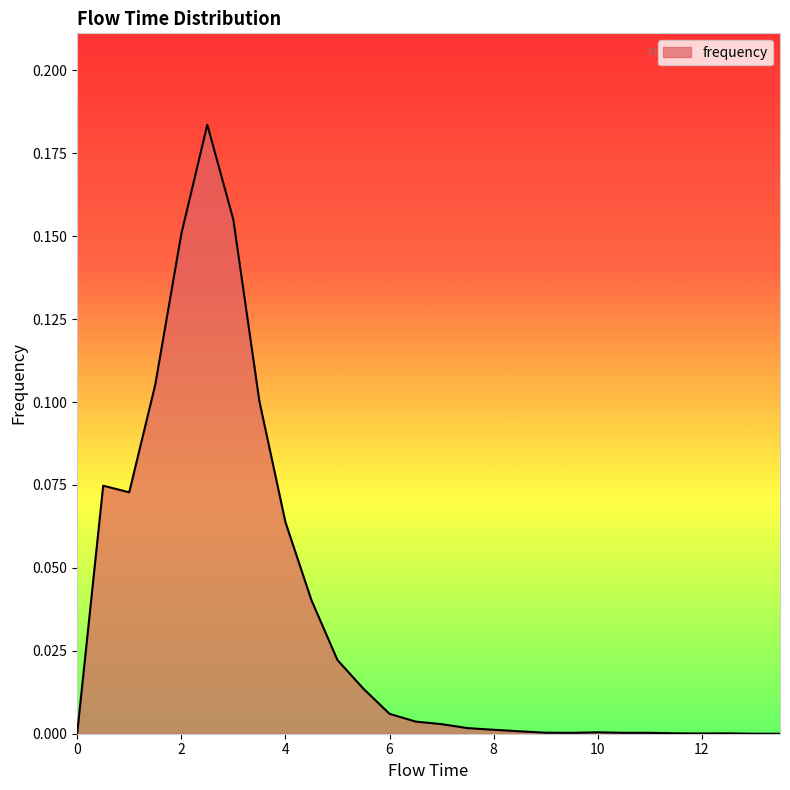

Does the chart display data point markers on the line(s)?

No